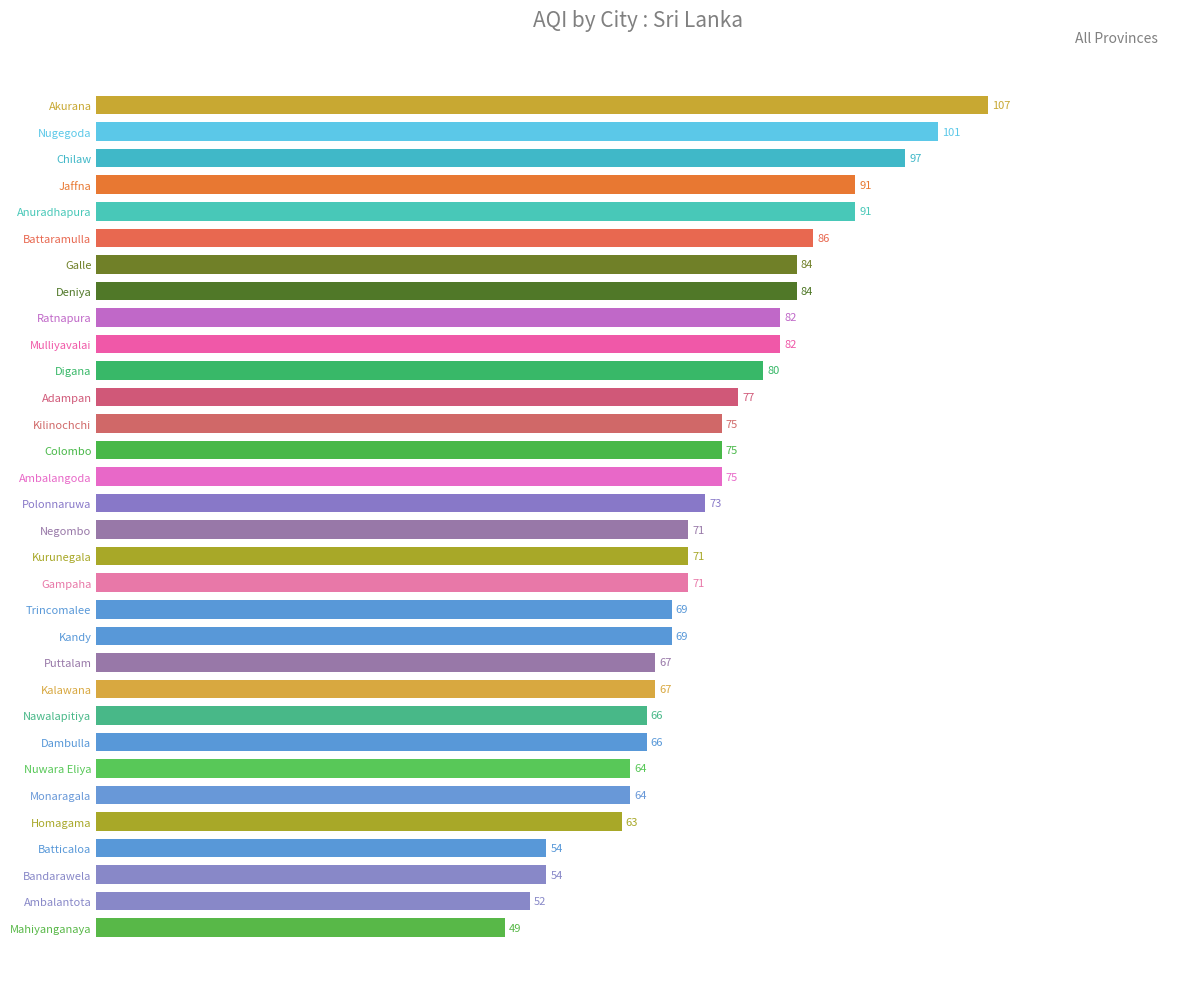

Count the number of categories in the chart.

32